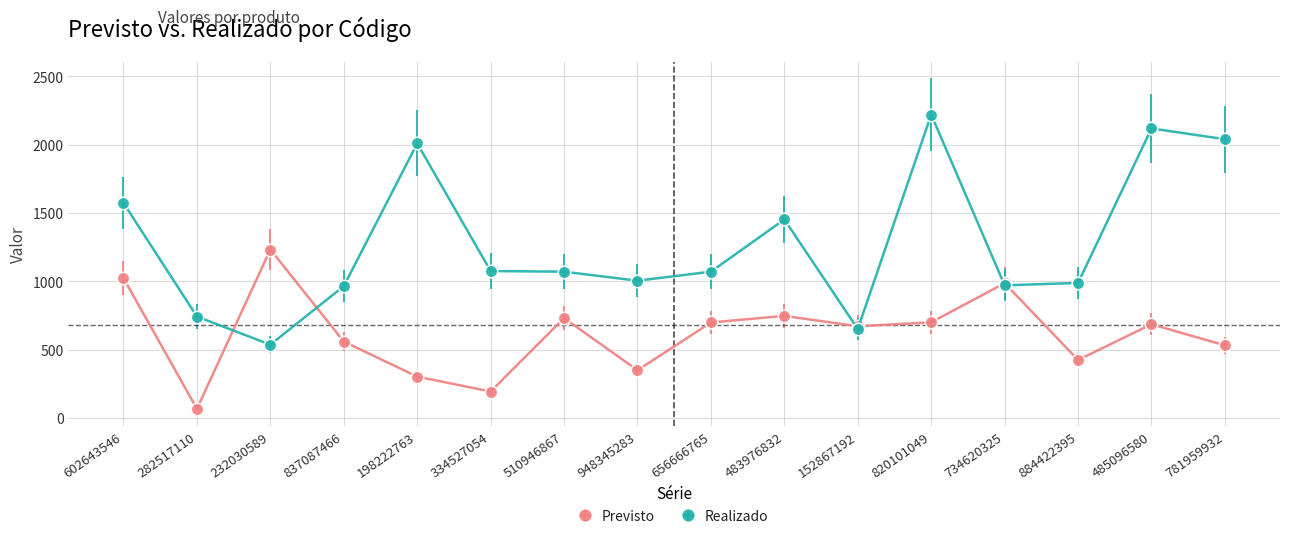

List the series in order of their peak value, highest first.

Realizado, Previsto